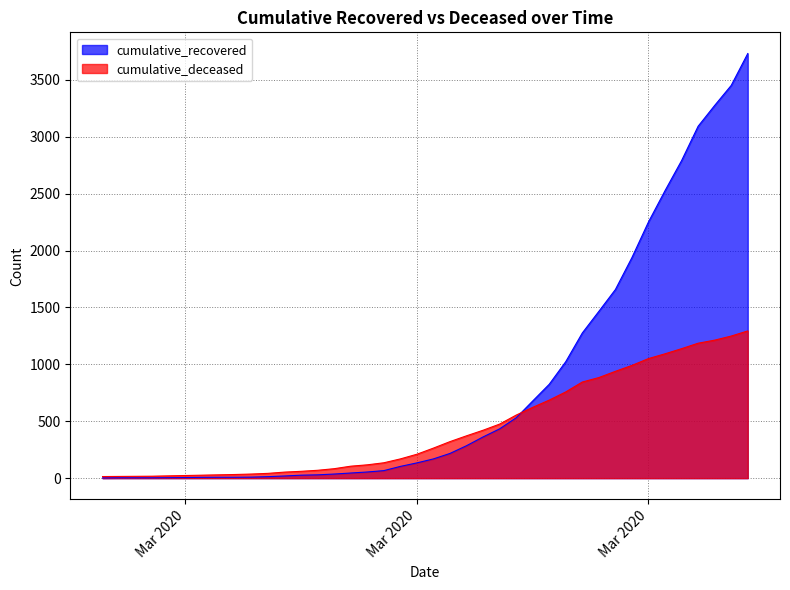

What is the label of the 24th point from the left?

2020-03-21